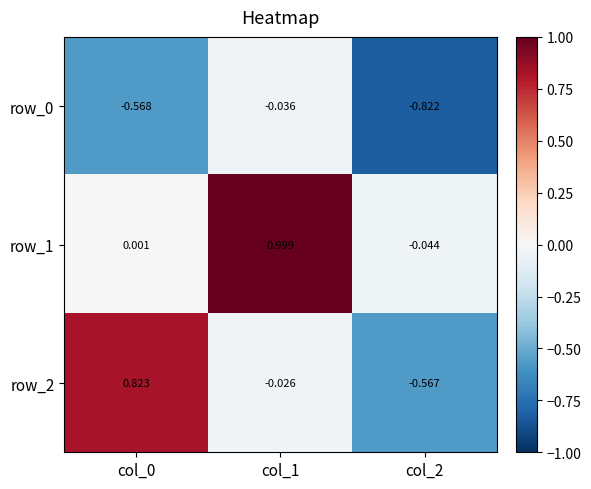

Is the value of row_1 at col_2 greater than the value of row_0 at col_0?

Yes